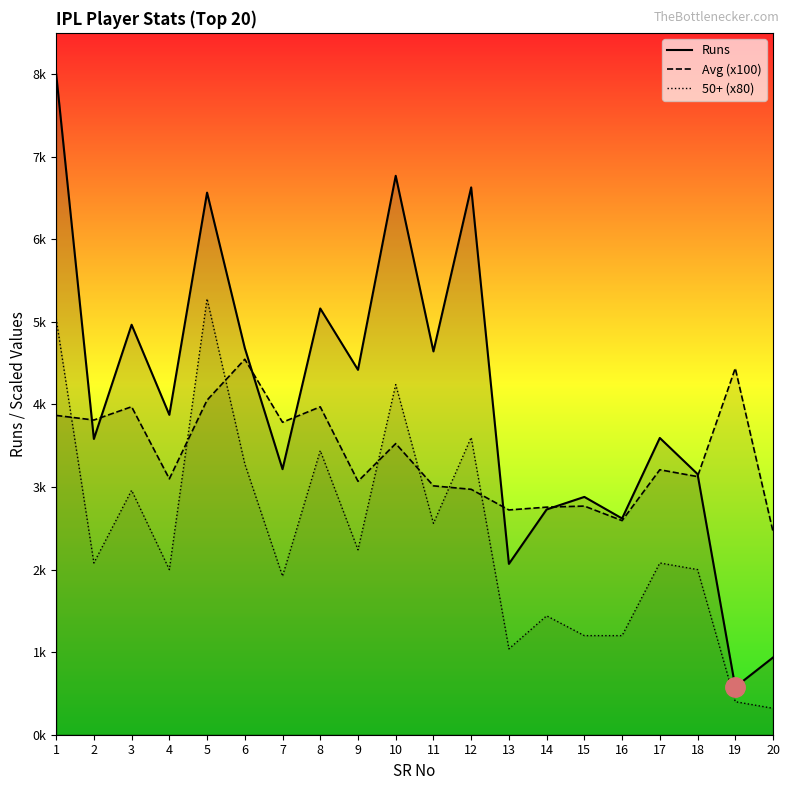

At how many categories does at least one series exceed 4783?

6